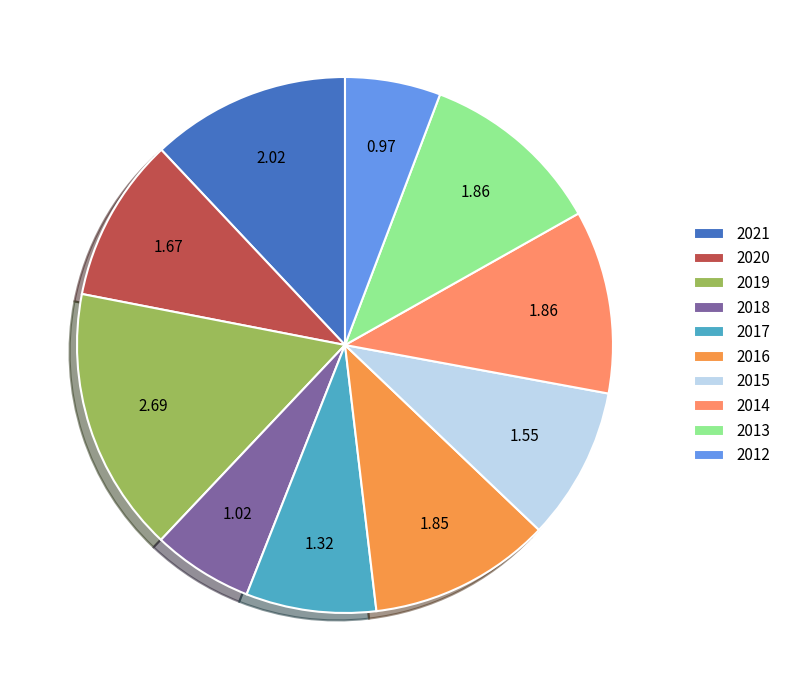

Count the number of slices in the pie.

10